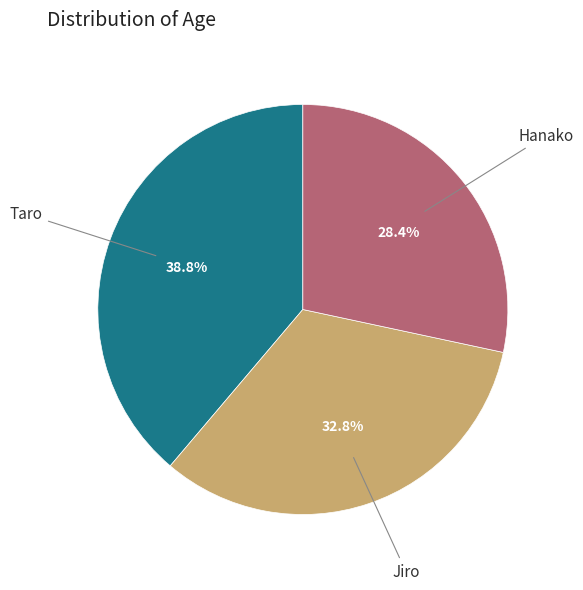

To the nearest percent, what portion does Jiro represent?

33%